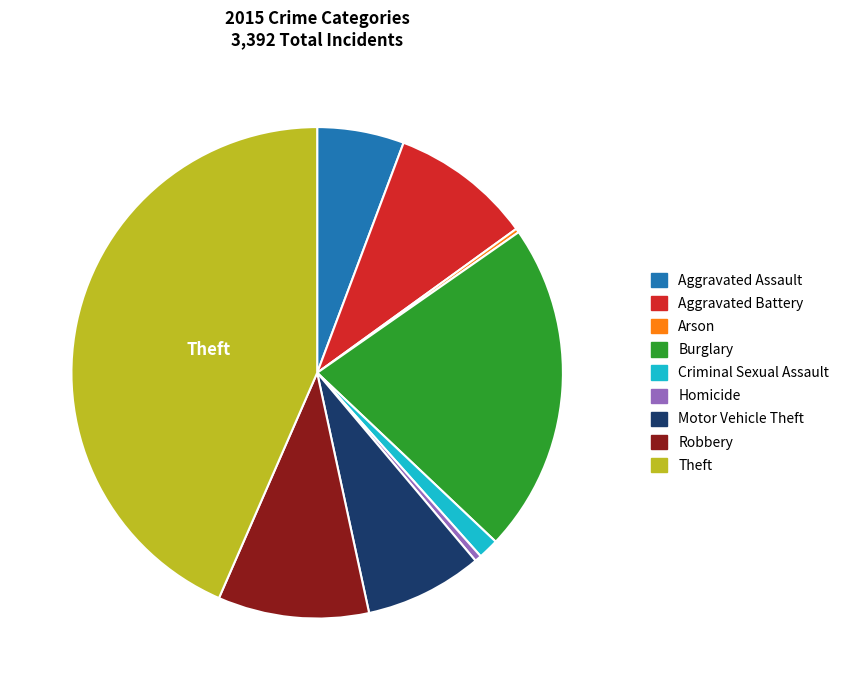

Which has a higher value, Robbery or Criminal Sexual Assault?

Robbery